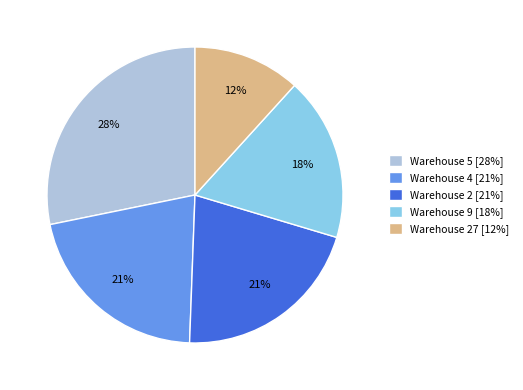

To the nearest percent, what is the combined percentage of Warehouse 9 [18%] and Warehouse 27 [12%]?

30%